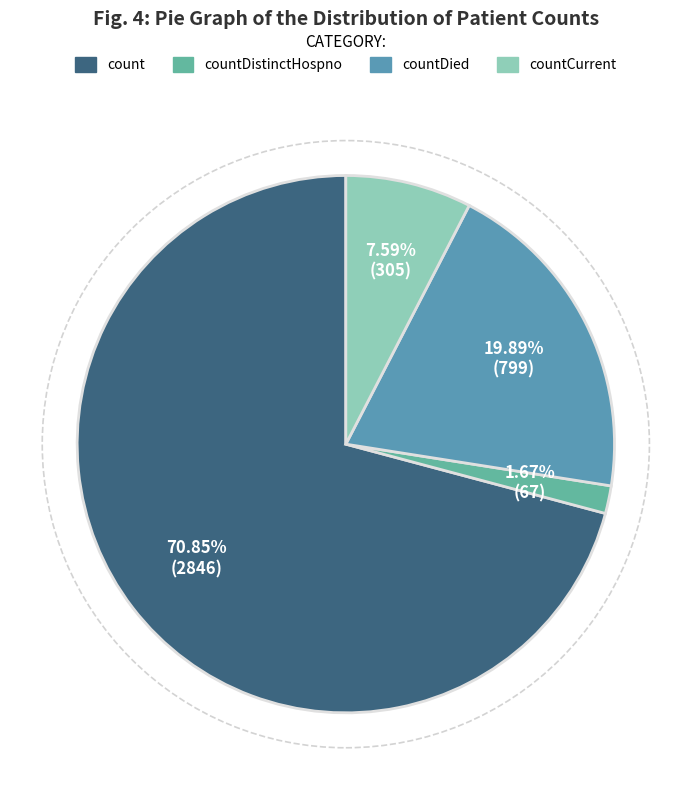

To the nearest percent, what is the difference between the largest and smallest slice percentages?

69%